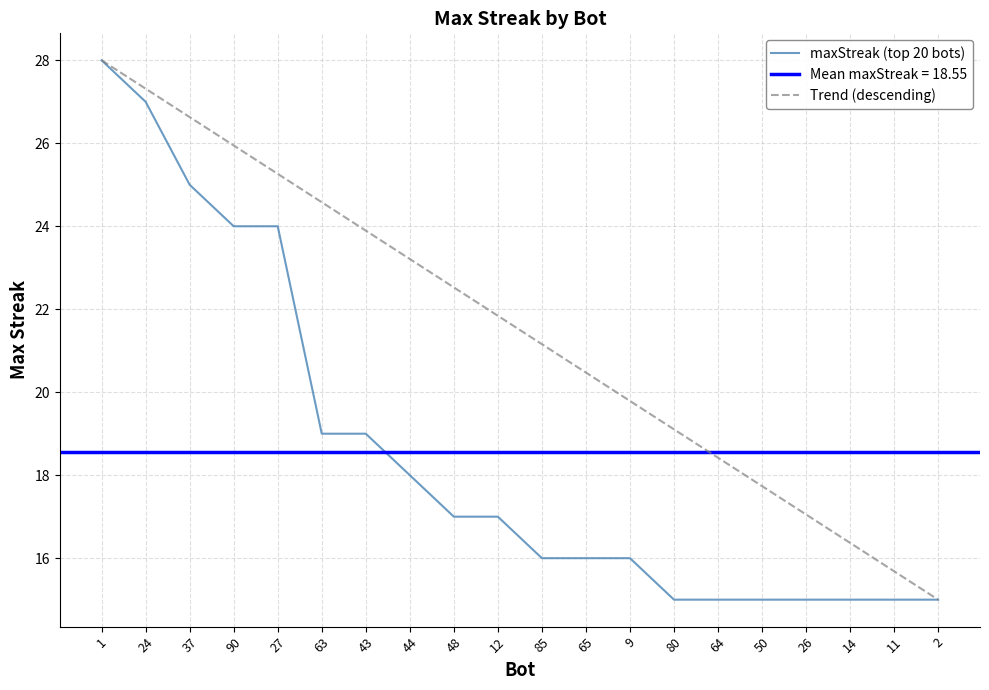

Is it true that Trend (descending) equals 25.3 at 27?

True